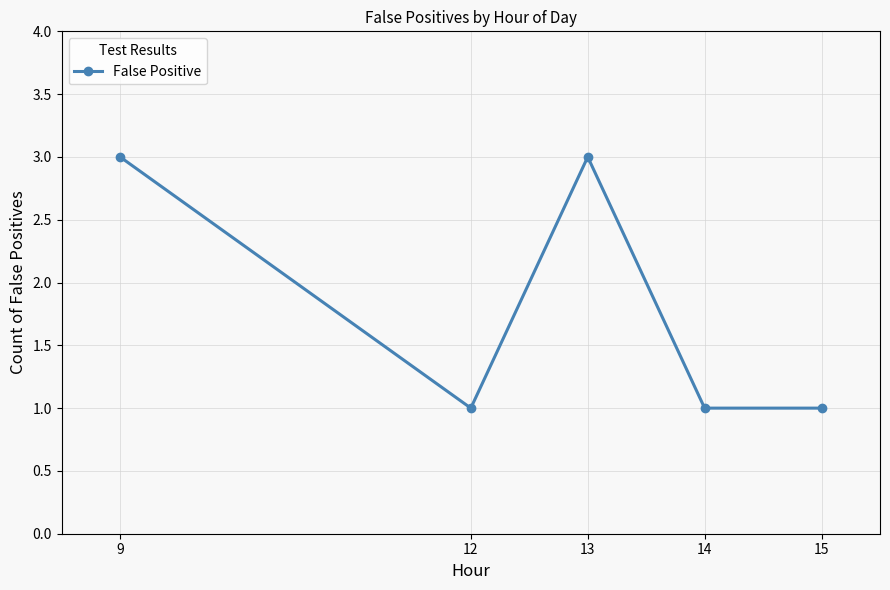

True or false: the data shows 3 at 9.

True